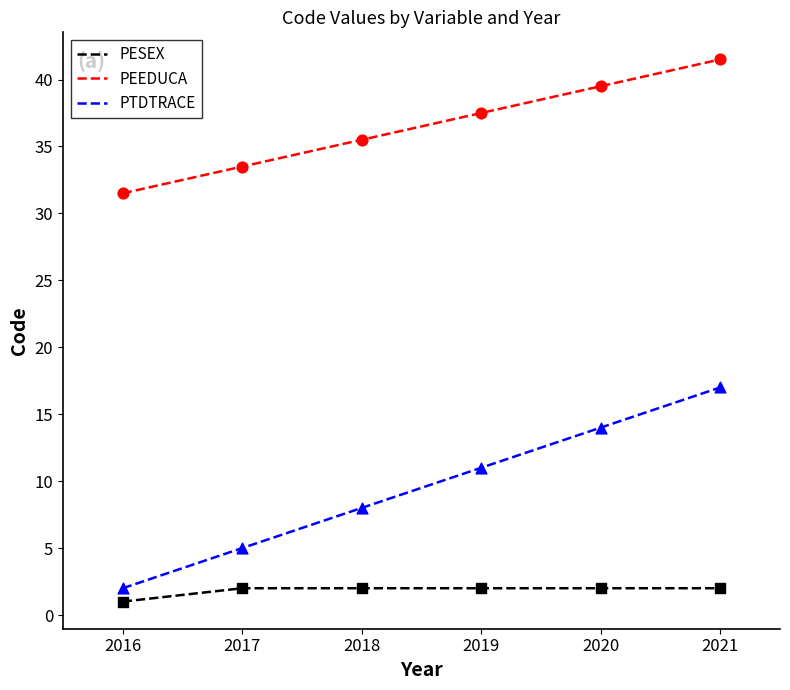

Which series has the widest spread of values?

PTDTRACE